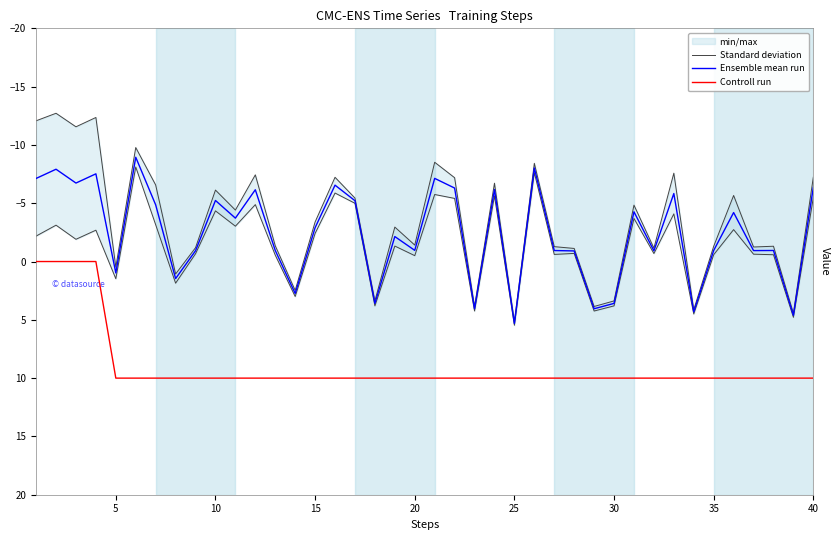

True or false: Controll run and Ensemble mean run intersect in this chart.

False